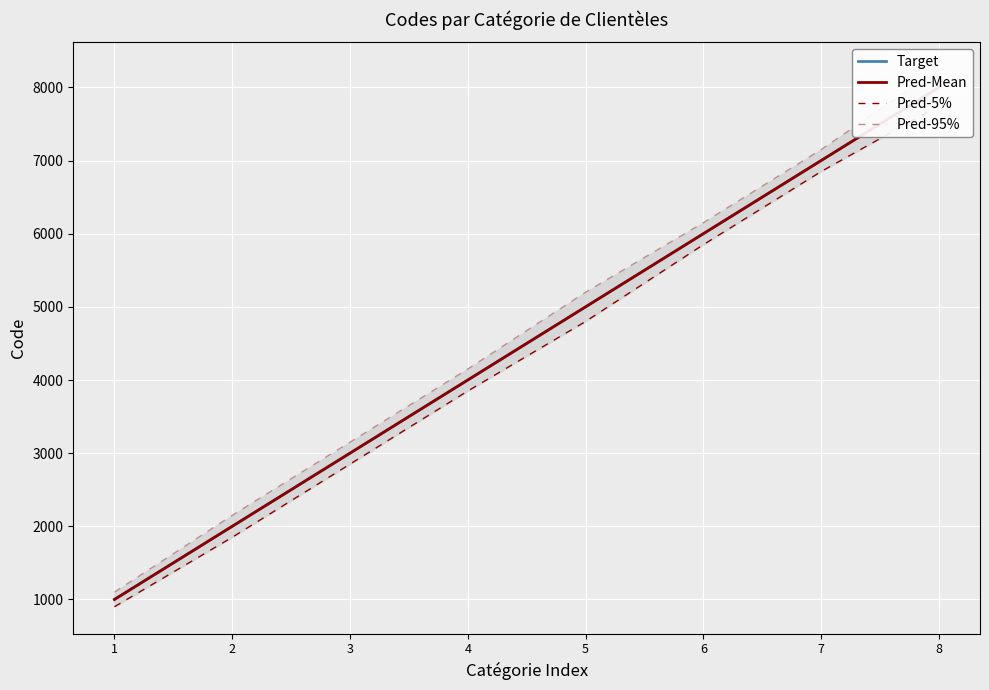

Count the Pred-5% values in the range 2850 to 6850.

5